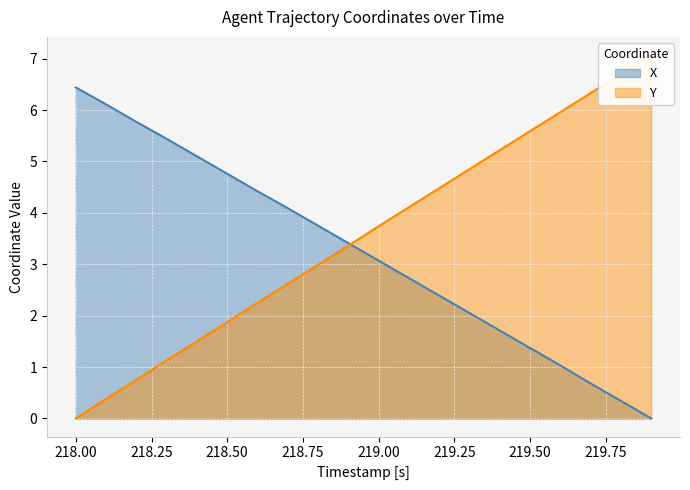

Is it true that X equals 3.1 at 219.00?

True